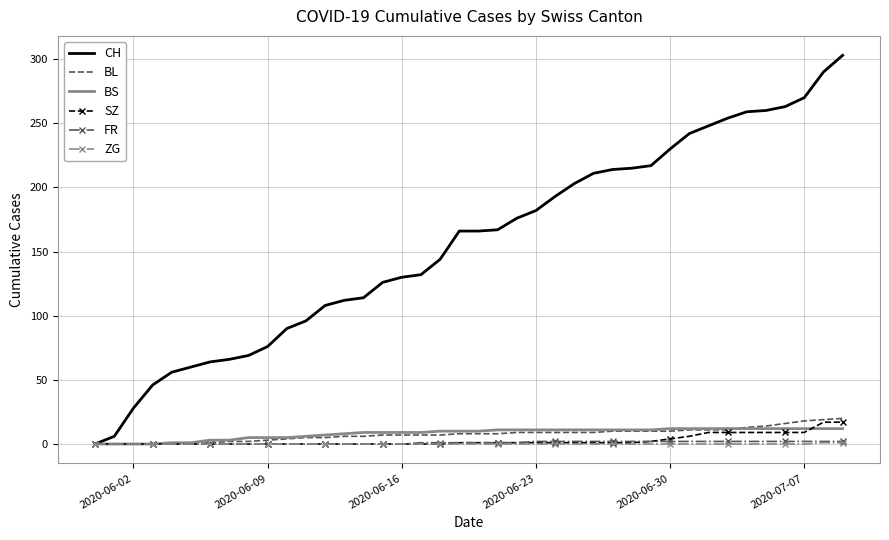

Which series has the largest total across all categories?

CH